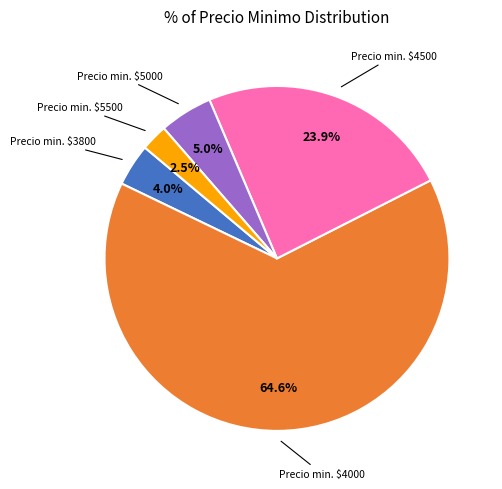

Count the number of slices in the pie.

5